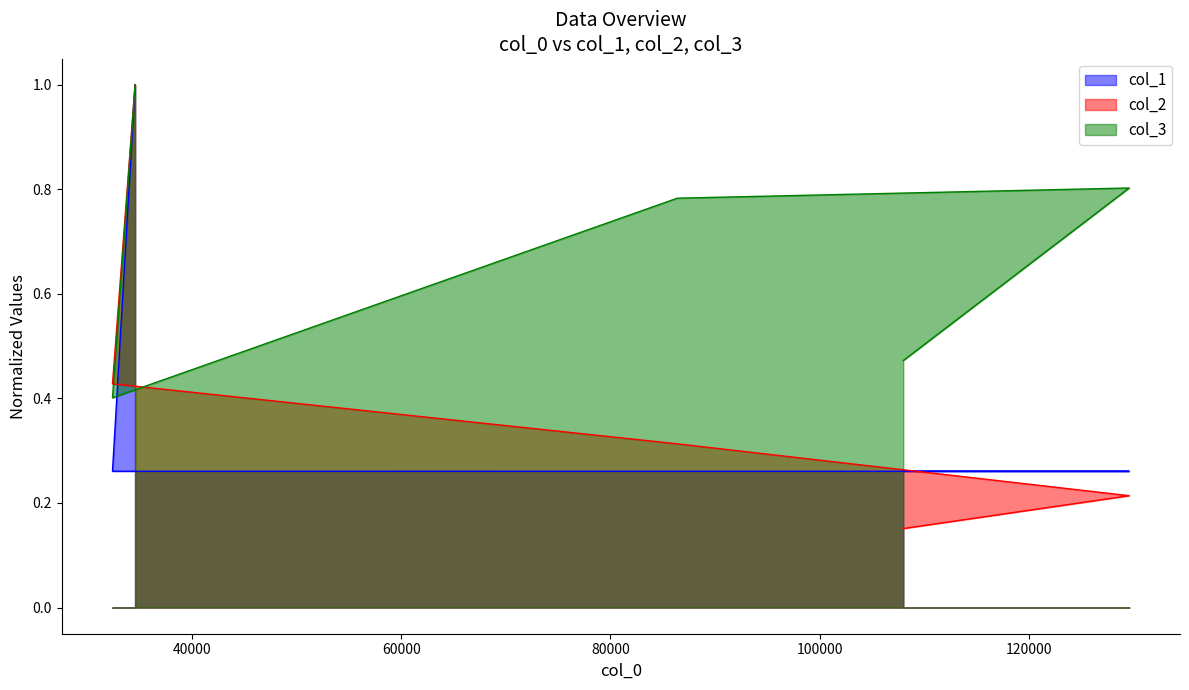

True or false: col_2 has a value of 1.0 at 34560.

True